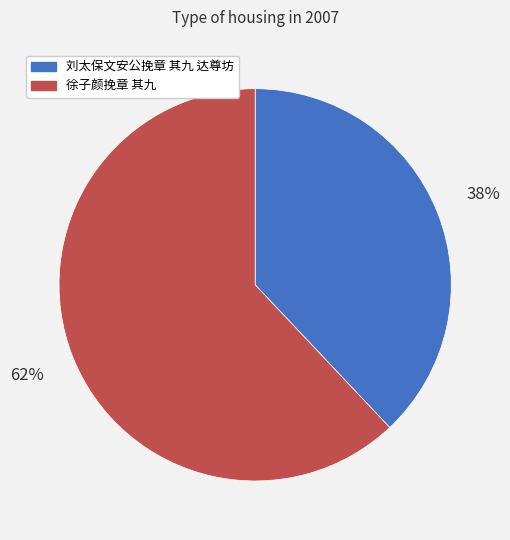

Do 刘太保文安公挽章 其九 达尊坊 and 徐子颜挽章 其九 together represent more than half of the pie?

Yes